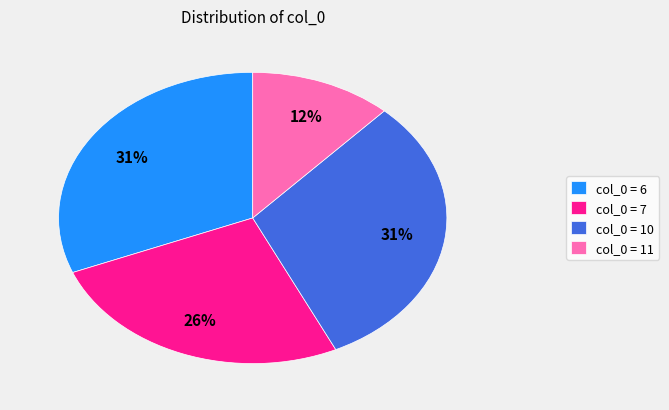

To the nearest percent, what portion does col_0 = 7 represent?

26%